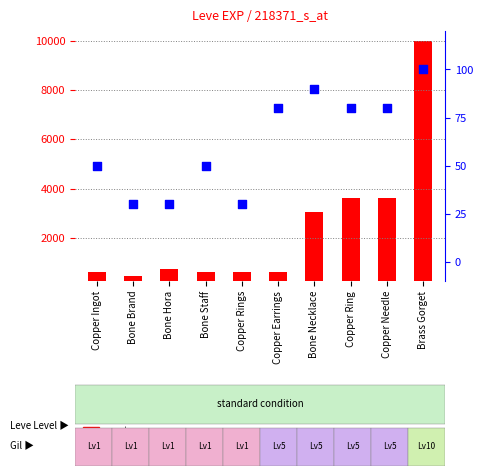

Which series has the largest total across all categories?

count